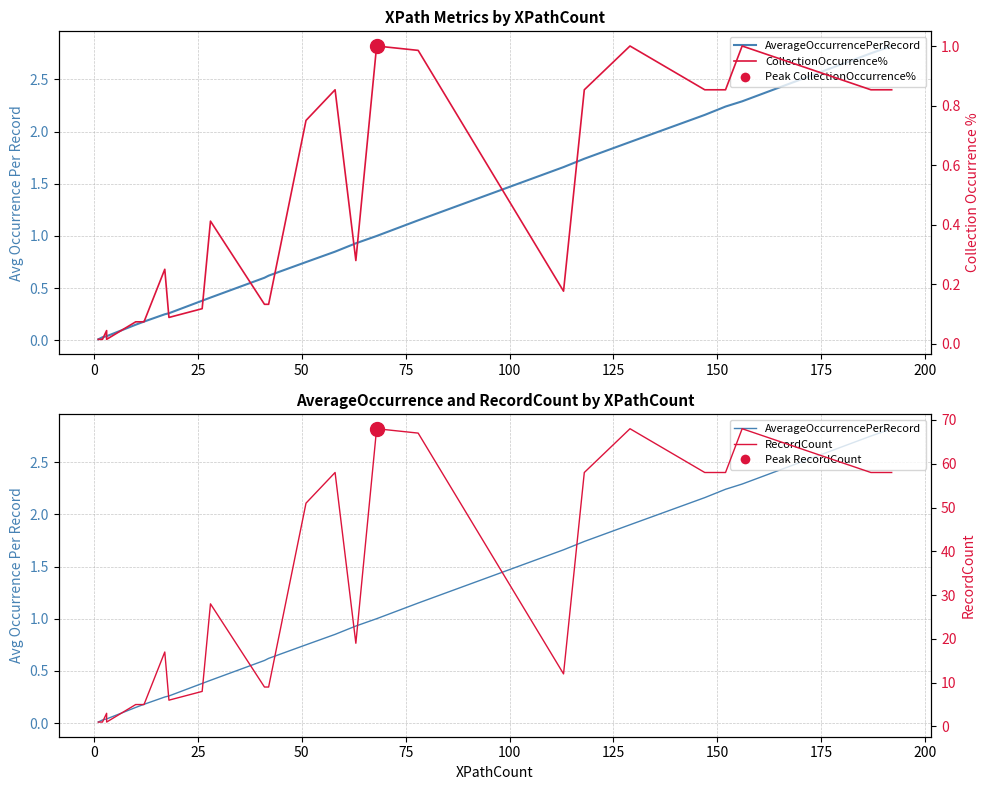

How many interior local valleys does the CollectionOccurrence% series have?

4